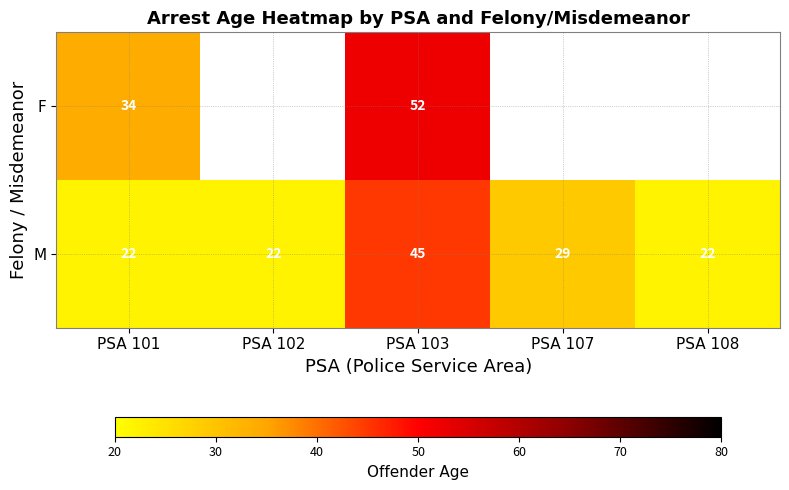

What is the sum of the M values at PSA 101 and PSA 108?

44